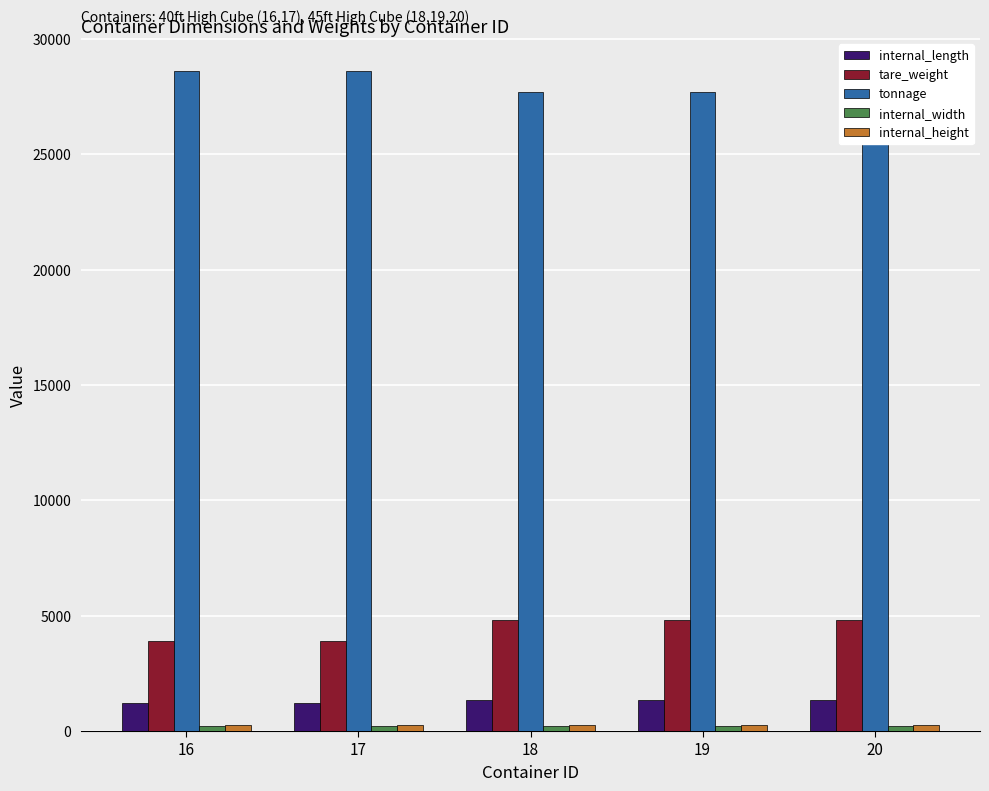

At which label does internal_length reach its peak?

18